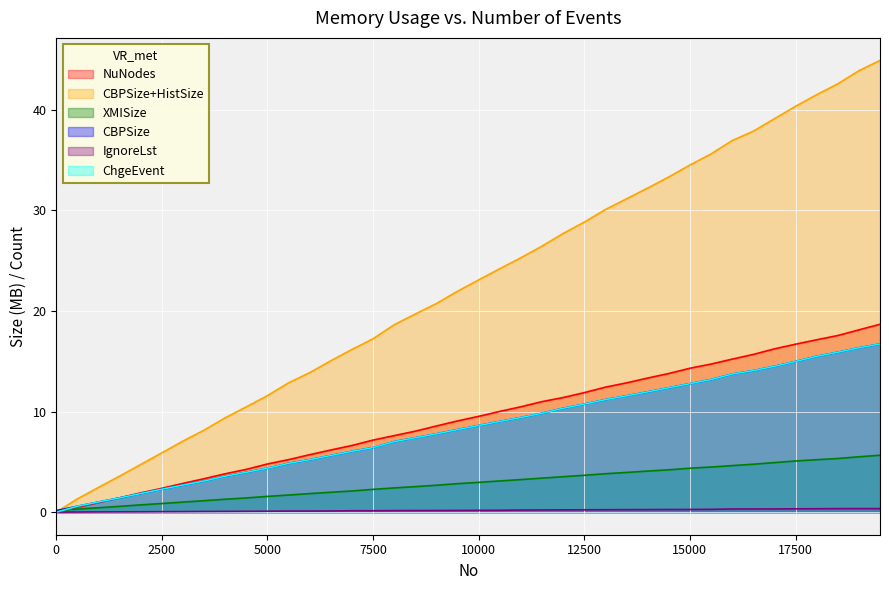

Reading left to right, what are all the values shown in this chart?

NuNodes: 0.0	0.5	0.9	1.4	1.9	2.4	2.9	3.3	3.8	4.3	4.8	5.2	5.7	6.2	6.6	7.2	7.6	8.1	8.6	9.1	9.5	10.0	10.5	11.0	11.4	11.9	12.4	12.9	13.3	13.8	14.3	14.7	15.2	15.7	16.2	16.7	17.1	17.6	18.1	18.7
CBPSize+HistSize: 0.0	1.3	2.5	3.6	4.7	5.9	7.1	8.2	9.4	10.5	11.6	12.9	13.9	15.1	16.2	17.2	18.6	19.7	20.7	22.0	23.1	24.2	25.3	26.5	27.7	28.8	30.1	31.2	32.2	33.3	34.5	35.6	37.0	37.9	39.1	40.4	41.5	42.6	43.9	44.9
XMISize: 0.1	0.3	0.4	0.6	0.7	0.9	1.0	1.1	1.3	1.4	1.6	1.7	1.8	2.0	2.1	2.3	2.4	2.5	2.7	2.8	3.0	3.1	3.2	3.4	3.5	3.7	3.8	3.9	4.1	4.2	4.4	4.5	4.6	4.8	4.9	5.1	5.2	5.3	5.5	5.7
CBPSize: 0.1	0.6	1.0	1.4	1.9	2.3	2.7	3.1	3.6	4.0	4.4	4.9	5.2	5.6	6.0	6.4	7.0	7.4	7.8	8.2	8.6	9.0	9.4	9.8	10.3	10.7	11.2	11.6	12.0	12.4	12.8	13.2	13.7	14.1	14.5	15.0	15.5	15.9	16.3	16.7
IgnoreLst: 0.0	0.0	0.0	0.0	0.0	0.0	0.1	0.1	0.1	0.1	0.1	0.1	0.1	0.1	0.1	0.1	0.2	0.2	0.2	0.2	0.2	0.2	0.2	0.2	0.2	0.2	0.2	0.2	0.3	0.3	0.3	0.3	0.3	0.3	0.3	0.3	0.3	0.3	0.4	0.4
ChgeEvent: 0.0	0.6	1.0	1.4	1.9	2.3	2.7	3.1	3.6	4.0	4.4	4.9	5.2	5.6	6.0	6.4	7.0	7.4	7.8	8.2	8.6	9.0	9.4	9.8	10.3	10.7	11.2	11.6	12.0	12.4	12.8	13.2	13.7	14.1	14.5	15.0	15.5	15.9	16.3	16.7